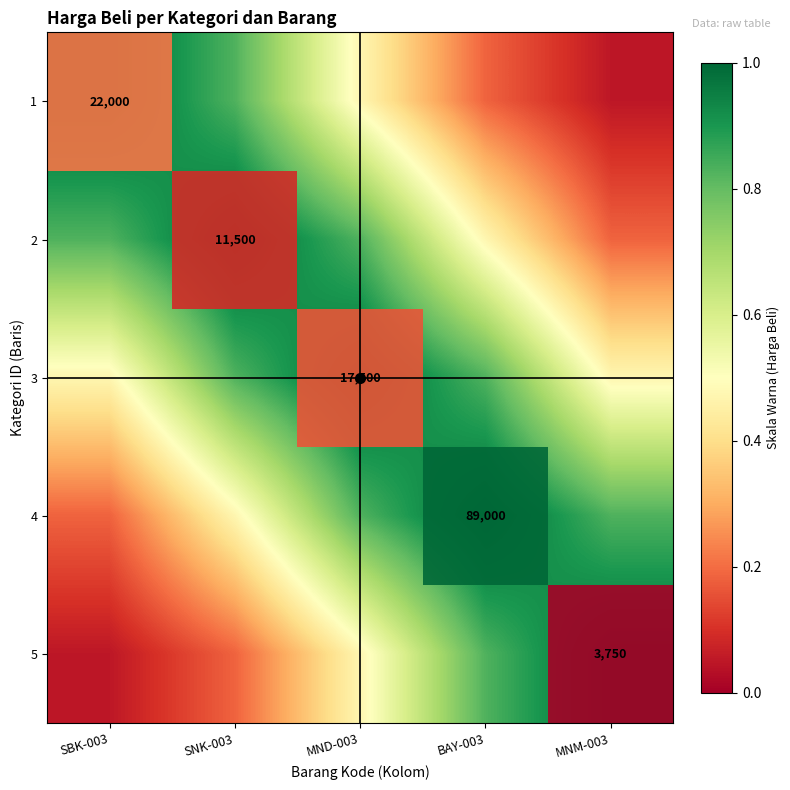

Count the number of data series in this chart.

5